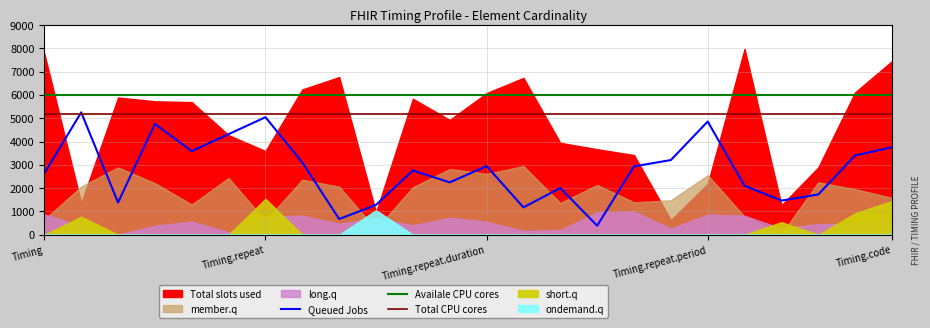

The value of Total CPU cores at Timing.repeat.duration is 8170. True or false?

False